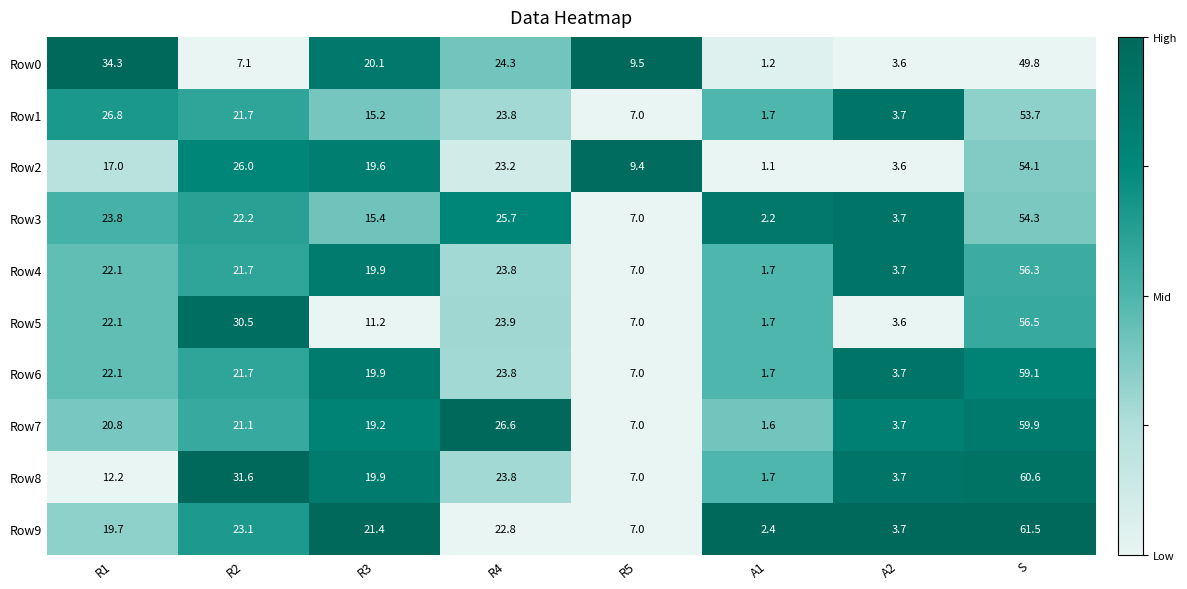

At which category is the sum across all series the highest?

S